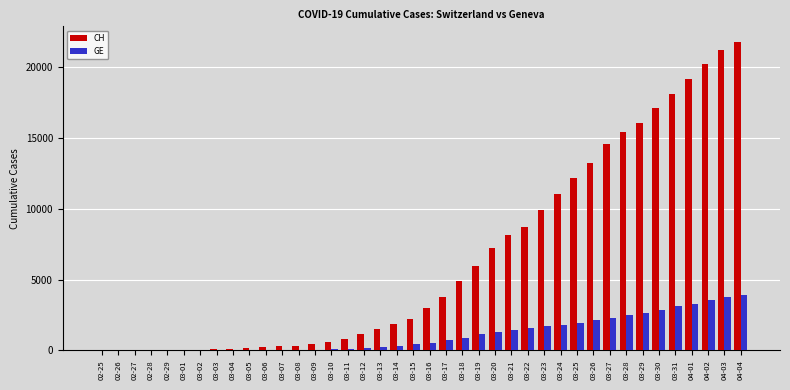

Which label corresponds to the largest value in the chart?

04-04